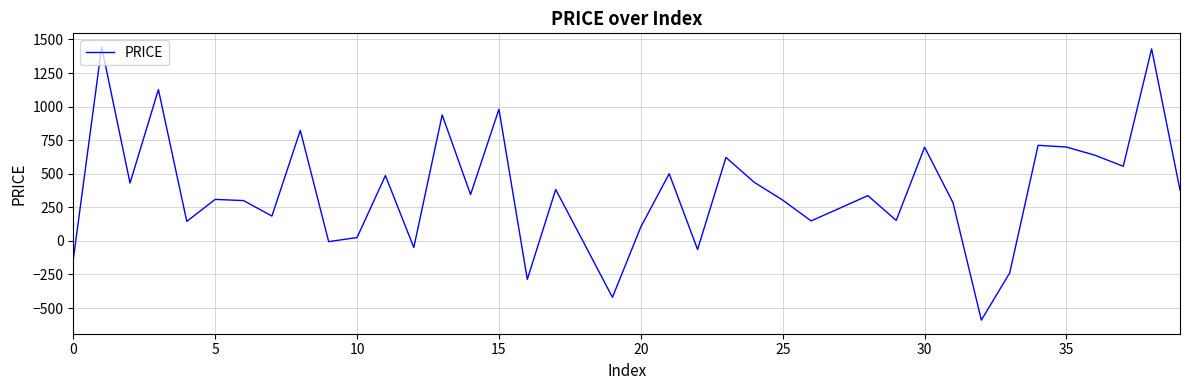

What is the greatest value displayed?

1443.8